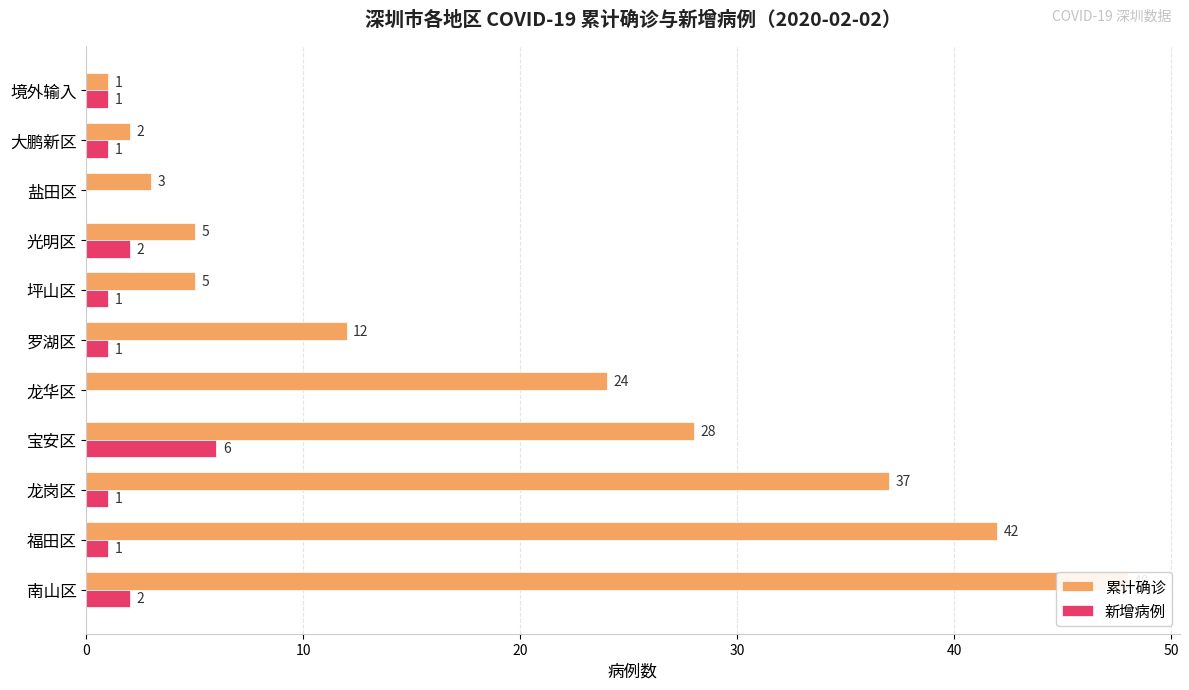

What is the spread (max minus min) of values at 南山区?

46